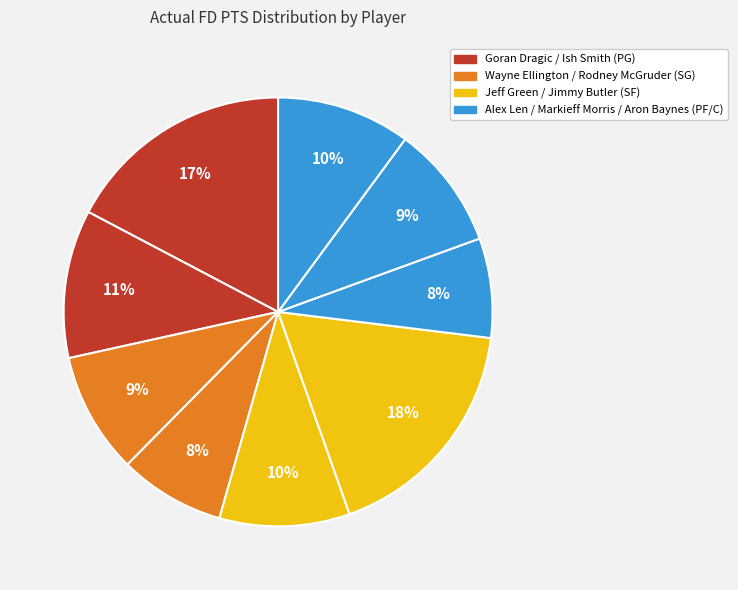

Count the number of slices in the pie.

9